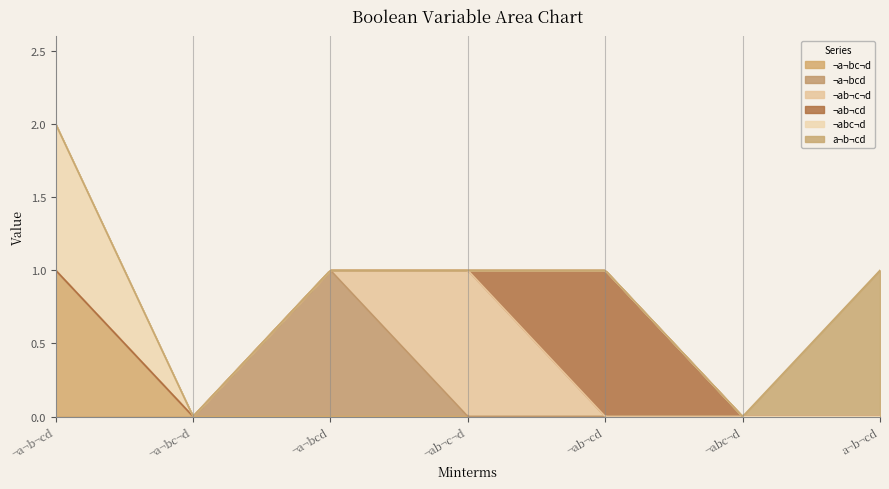

The ¬abc¬d series shows 0 at ¬abc¬d. True or false?

False